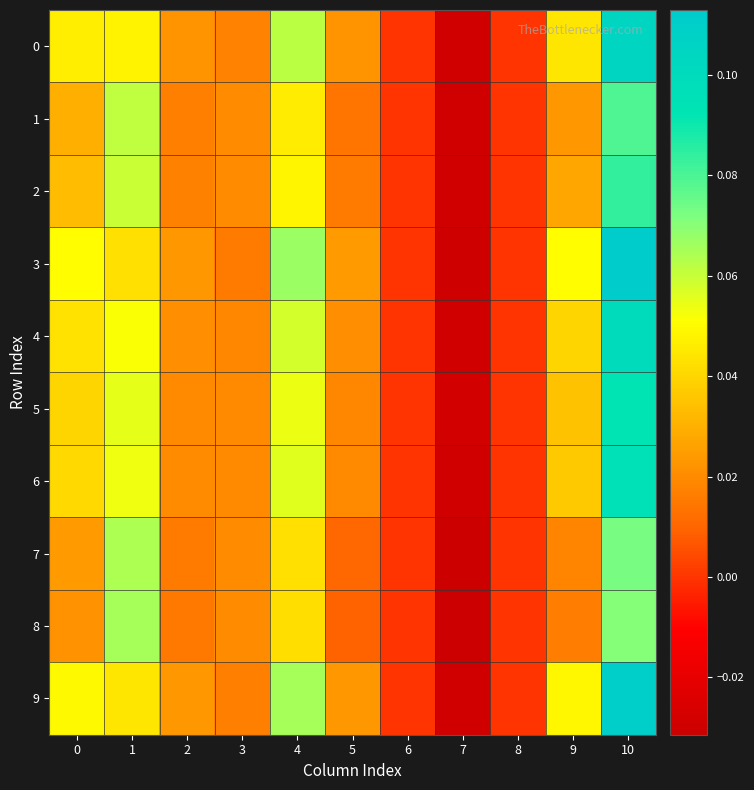

Which series has the largest range (max minus min)?

3